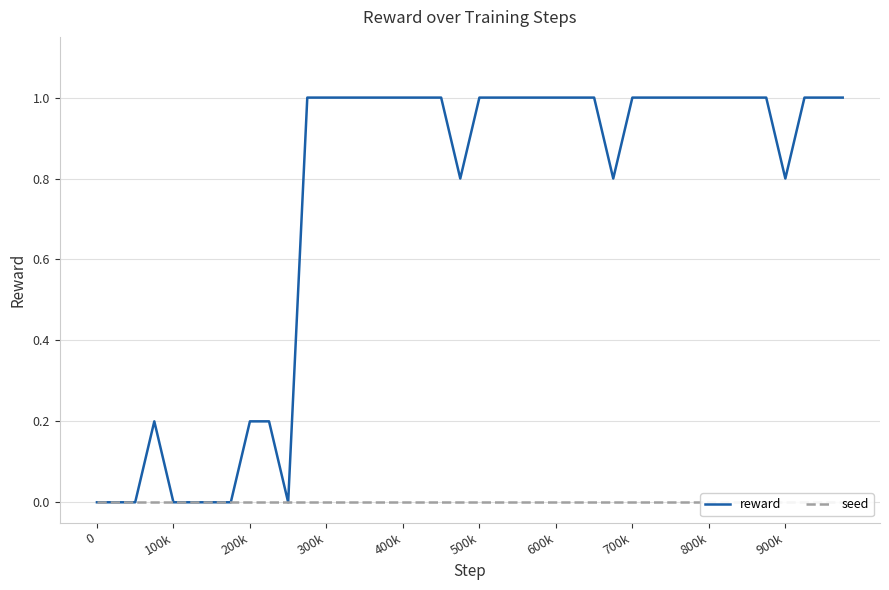

Does the chart have visible grid lines?

Yes